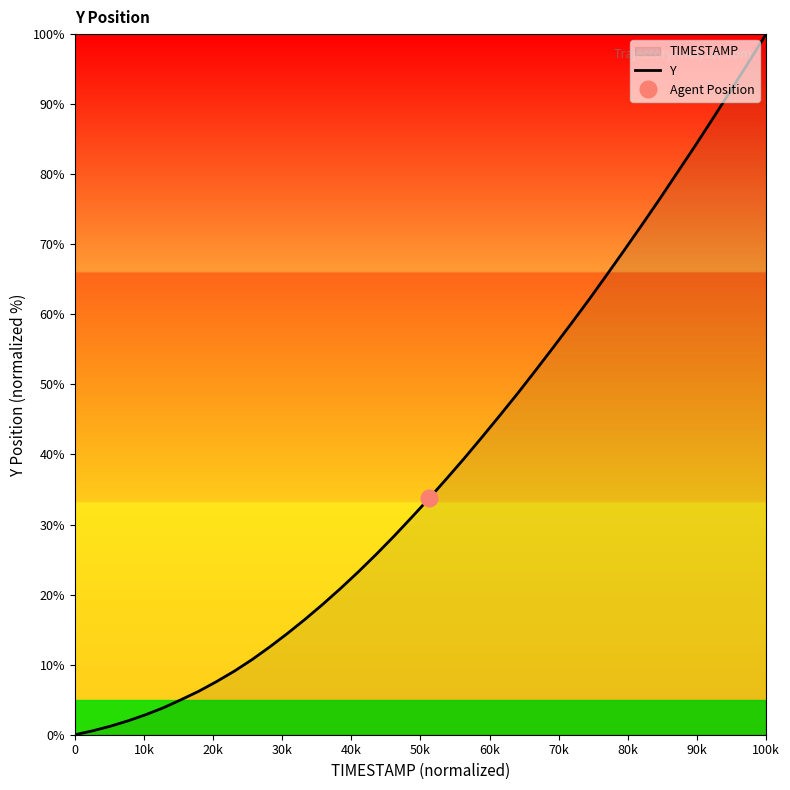

What is the maximum value for Y?

100.0